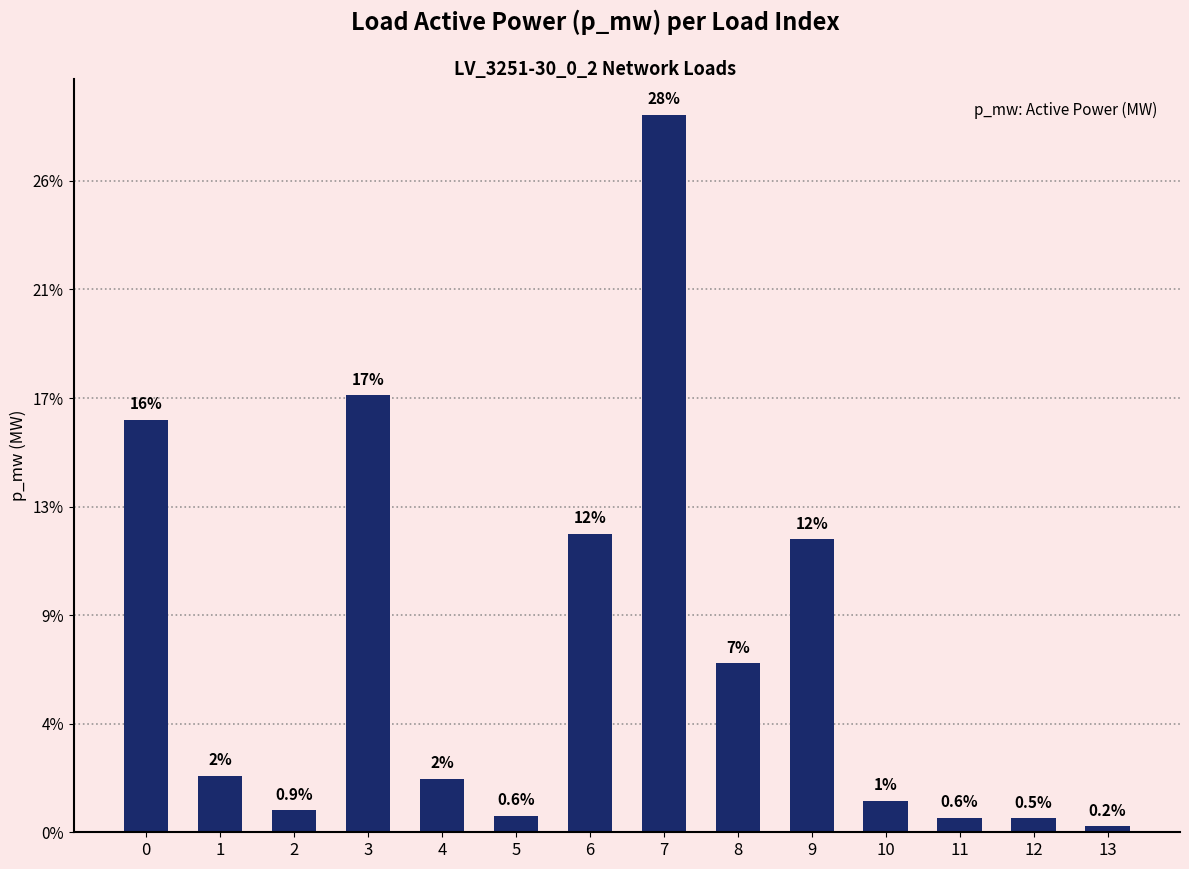

Is it true that the value at 0 is 0.0?

False